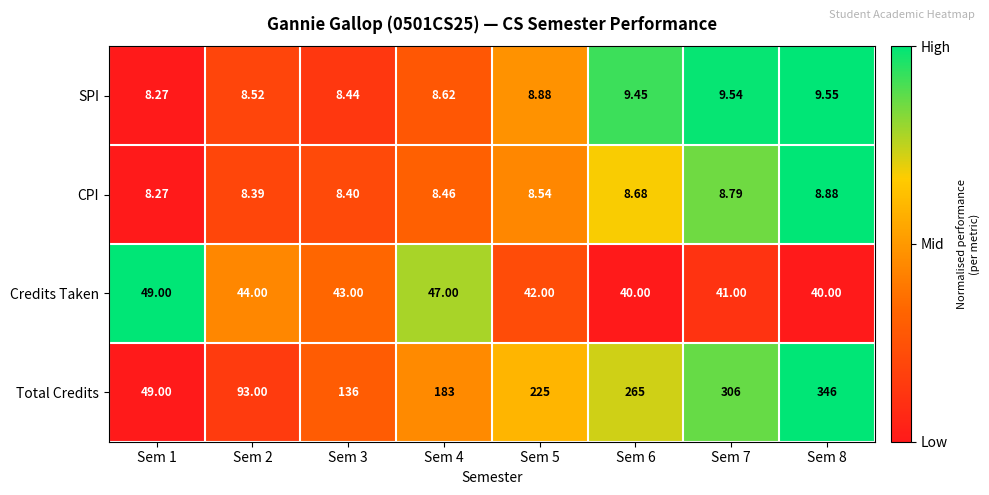

Rank the series at Sem 5 from highest to lowest value.

Total Credits, Credits Taken, SPI, CPI